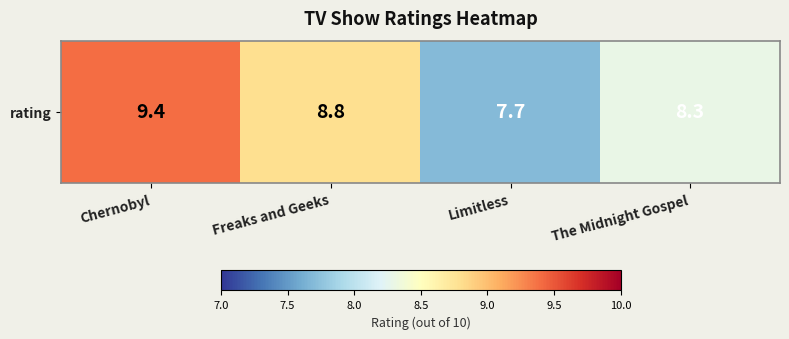

Which has a higher value, Limitless or Chernobyl?

Chernobyl